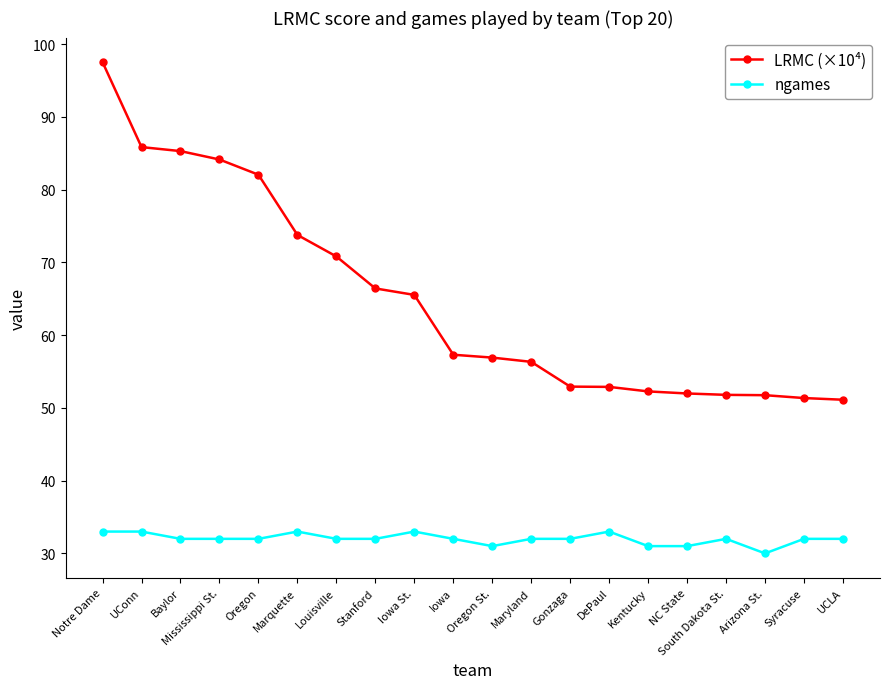

The value of ngames at Iowa is 50.8. True or false?

False